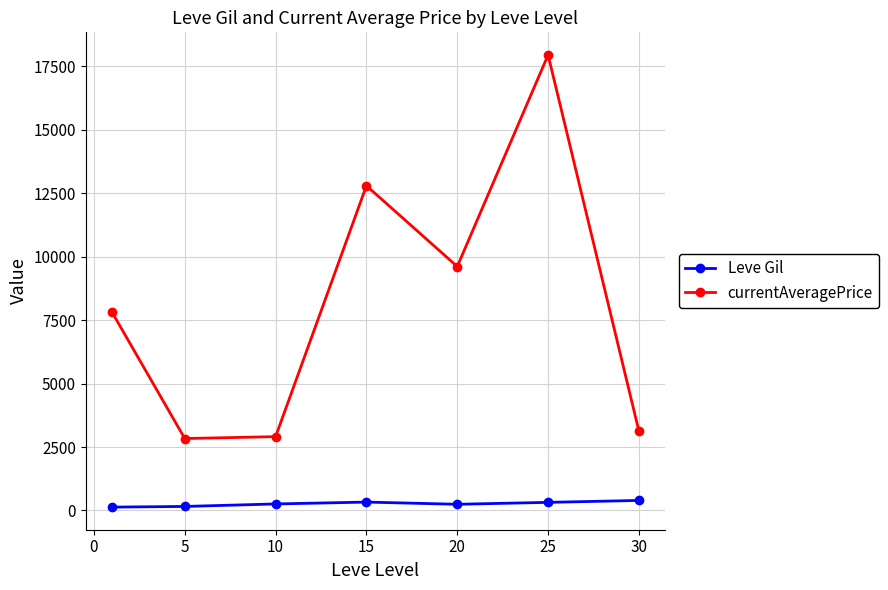

True or false: currentAveragePrice and Leve Gil cross at least once.

False